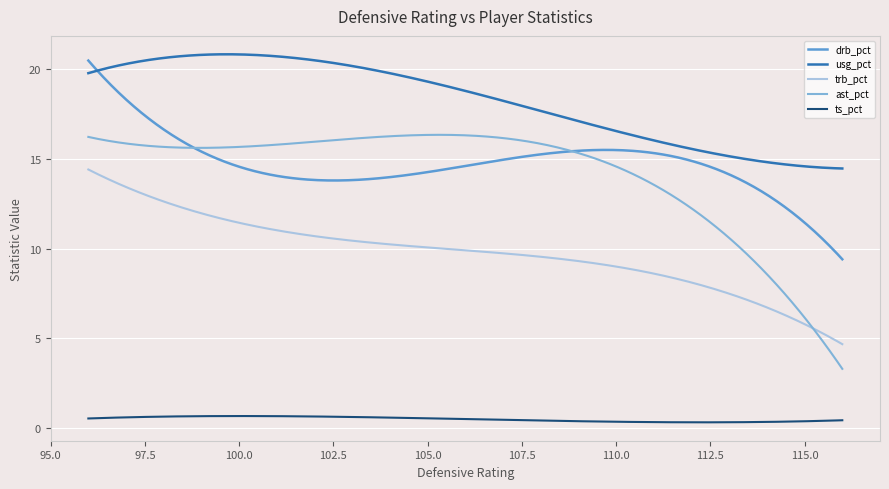

True or false: trb_pct and drb_pct cross at least once.

False